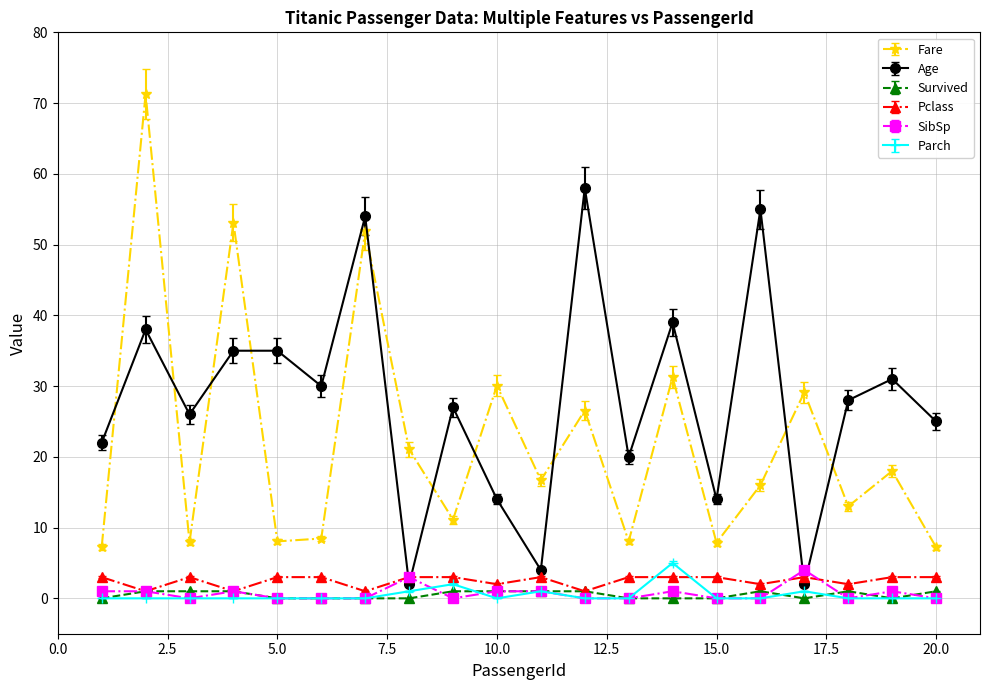

Which series has the largest total across all categories?

Age